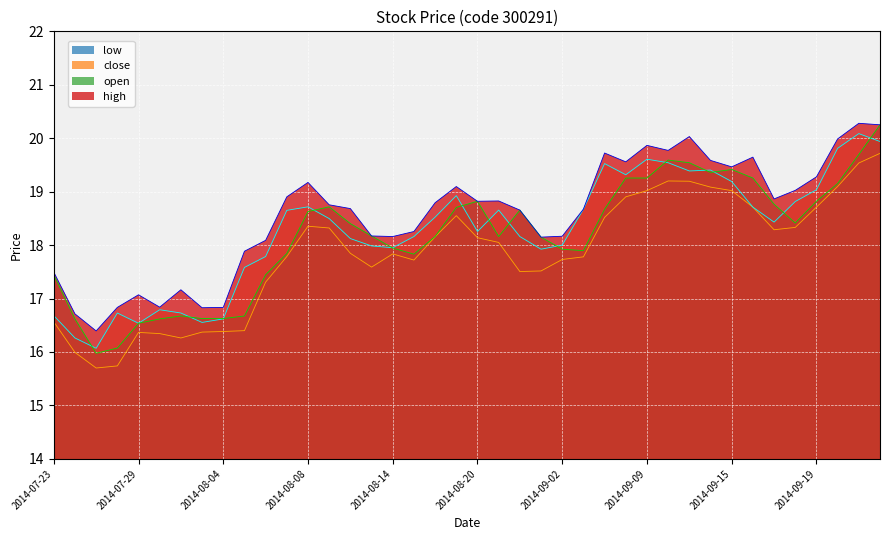

Does the chart display data point markers on the line(s)?

No